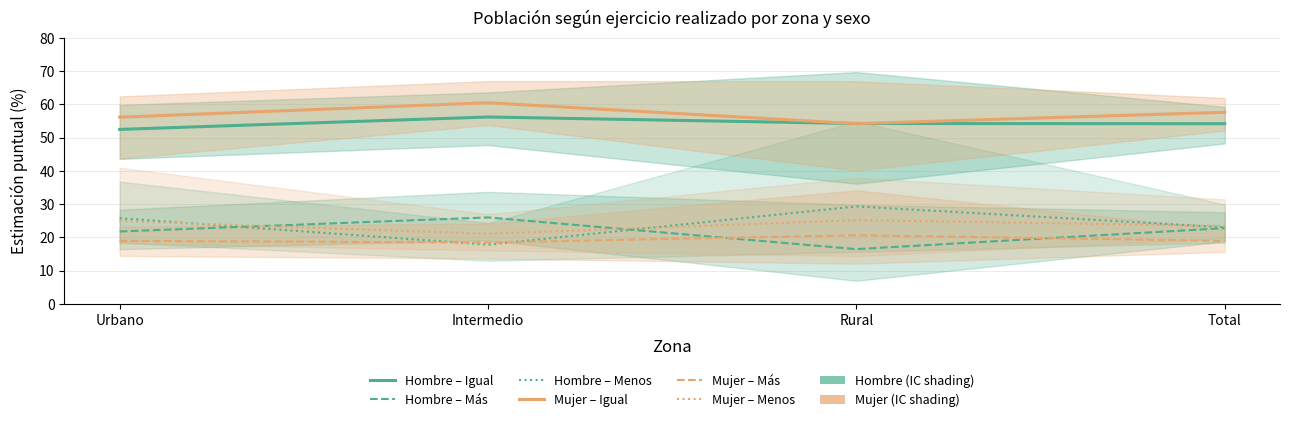

Reading left to right, extract all data points from this chart.

Hombre – Igual: Urbano=52.5	Intermedio=56.2	Rural=54.2	Total=54.2
Hombre – Más: Urbano=21.8	Intermedio=26.0	Rural=16.4	Total=22.8
Hombre – Menos: Urbano=25.8	Intermedio=17.8	Rural=29.3	Total=23.0
Mujer – Igual: Urbano=56.1	Intermedio=60.5	Rural=54.2	Total=57.6
Mujer – Más: Urbano=18.9	Intermedio=18.4	Rural=20.6	Total=18.9
Mujer – Menos: Urbano=24.9	Intermedio=21.1	Rural=25.2	Total=23.4